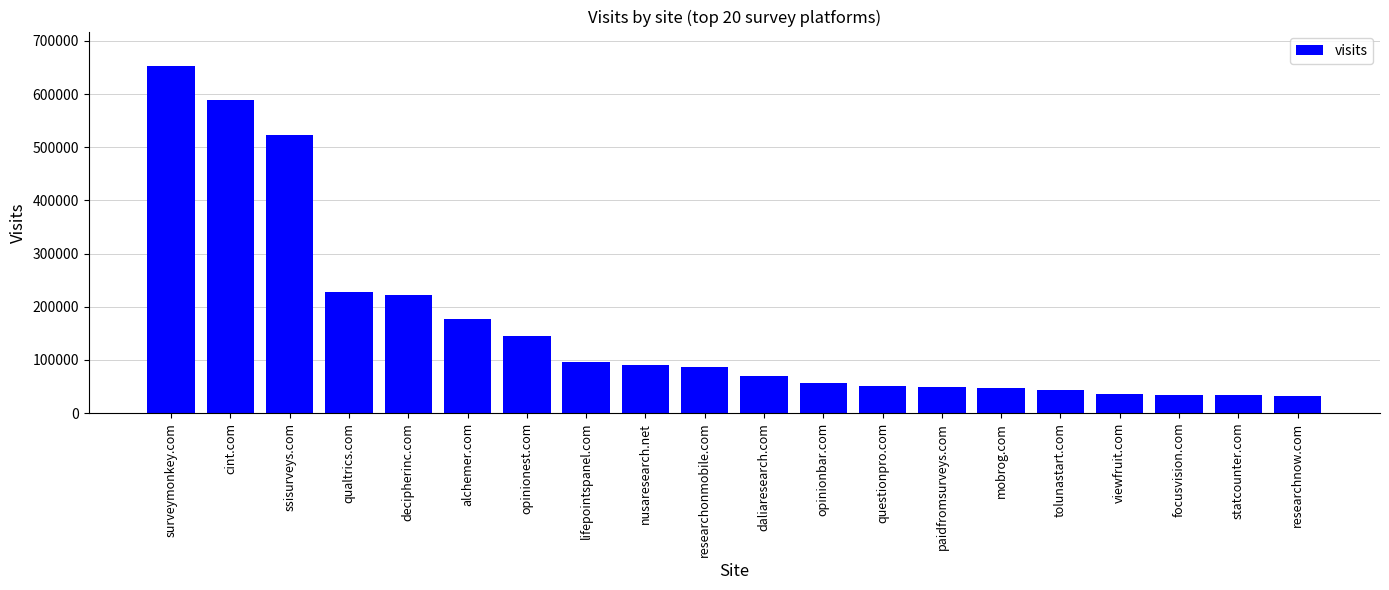

What is the minimum value shown in the chart?

31543